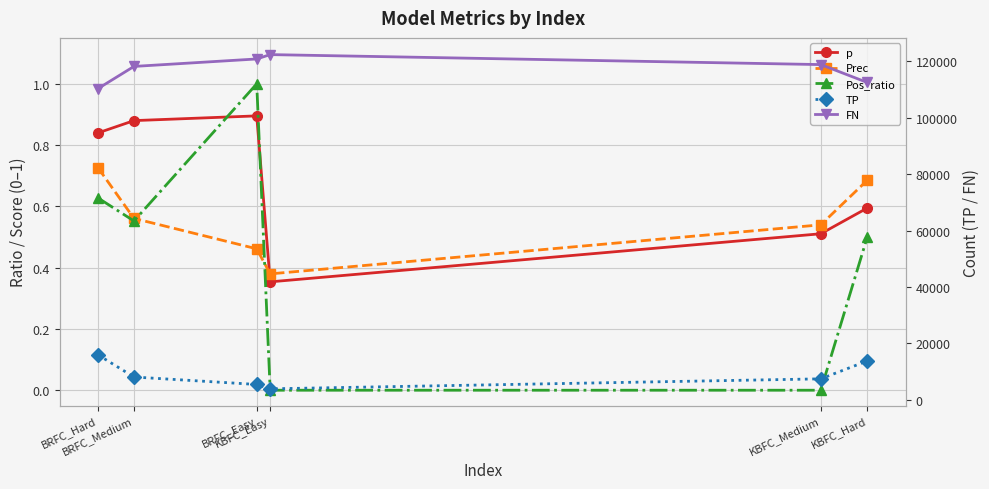

Read the p value at BRFC_Medium.

0.9